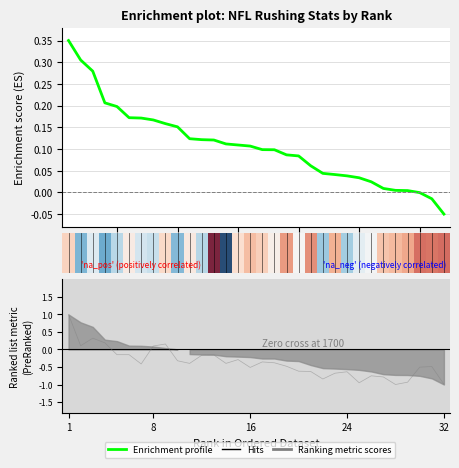

What is the average value of the Hits series?

-0.4